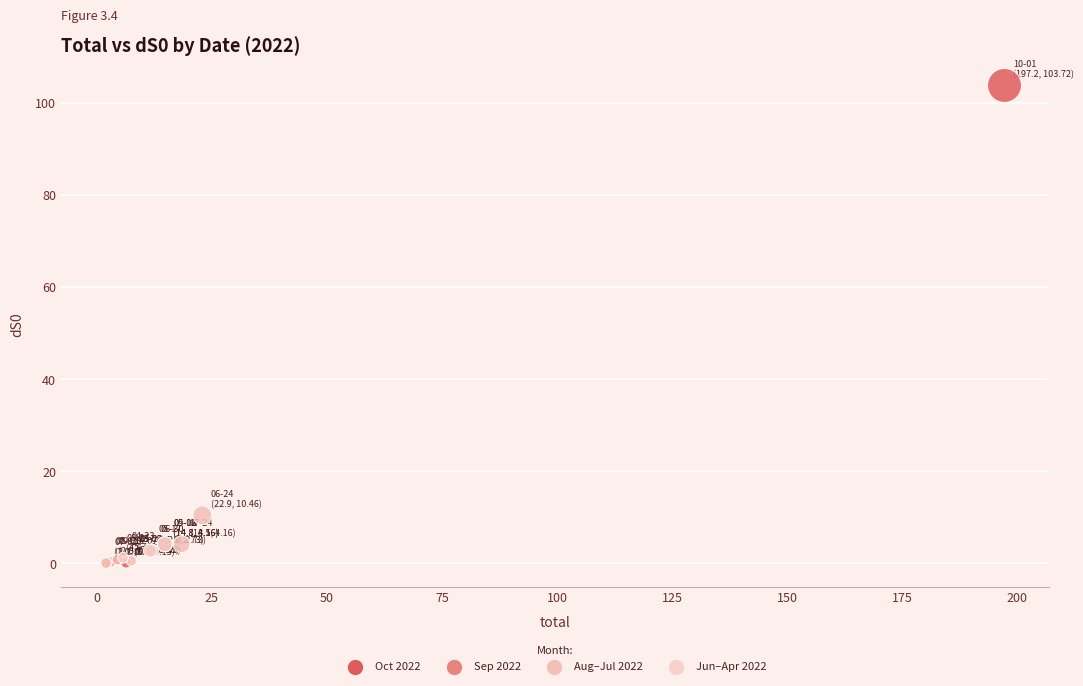

What Y value in the scatter plot is closest to 51?

10.5